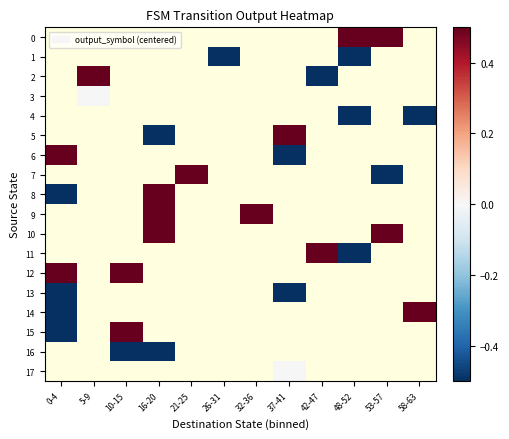

Which has a higher value, 42-47 or 58-63?

58-63